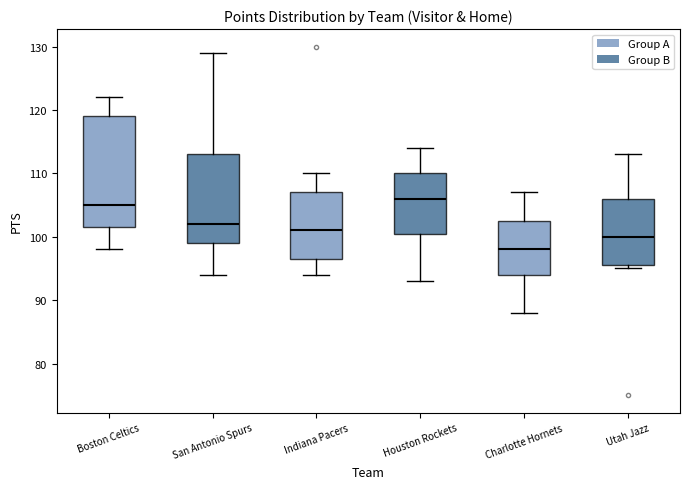

Reading left to right, read every box against the y-axis: the position of its median line, the range the box covers, and the ends of its whiskers. The values are not printed on the chart, so give them approximately, as read against the axis.

Boston Celtics: median 105, box 102 to 119, whiskers 98 to 122
San Antonio Spurs: median 102, box 99 to 113, whiskers 94 to 129
Indiana Pacers: median 101, box 97 to 107, whiskers 94 to 110
Houston Rockets: median 106, box 101 to 110, whiskers 93 to 114
Charlotte Hornets: median 98, box 94 to 103, whiskers 88 to 107
Utah Jazz: median 100, box 96 to 106, whiskers 95 to 113